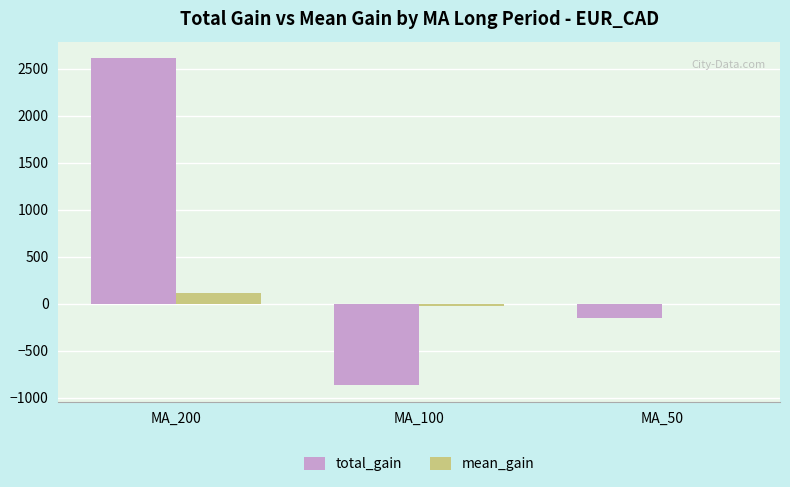

The total_gain series shows -866 at MA_100. True or false?

True